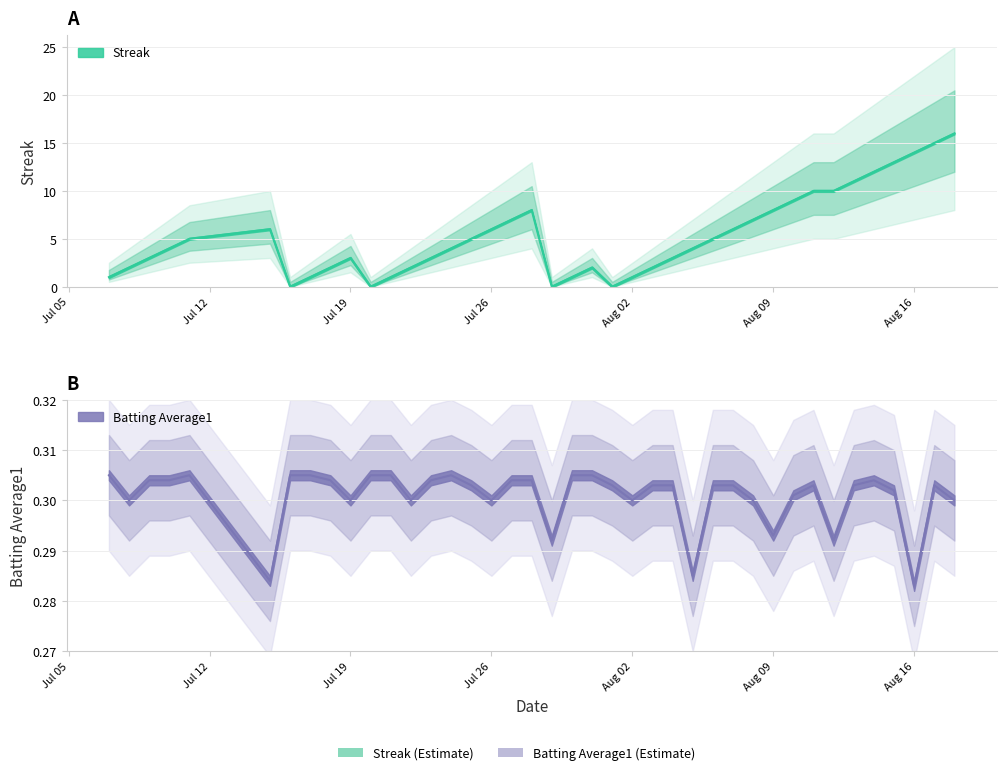

What is the sum of all Batting Average1 values?

12.0